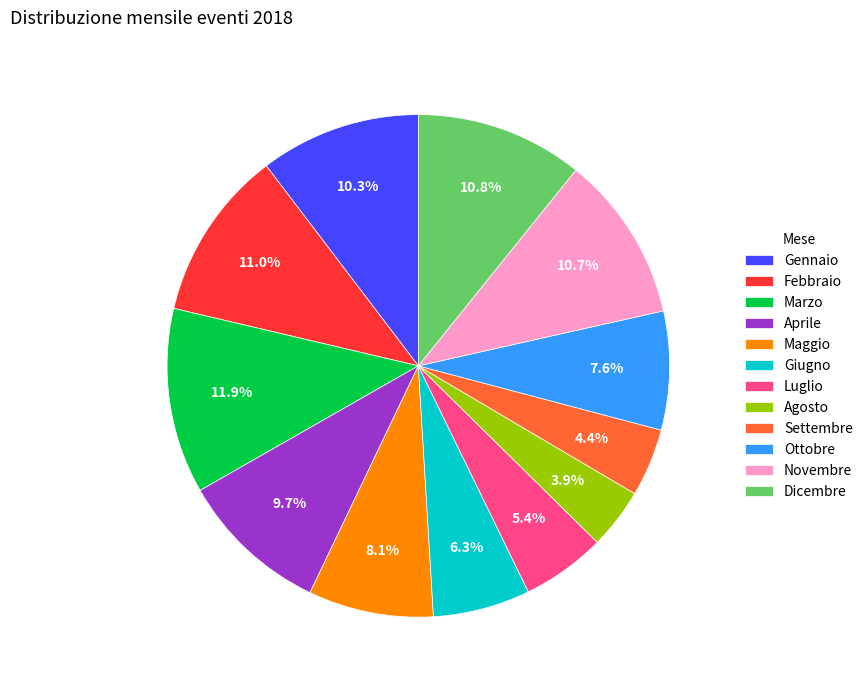

To the nearest percent, what is the difference between the largest and smallest slice percentages?

8%